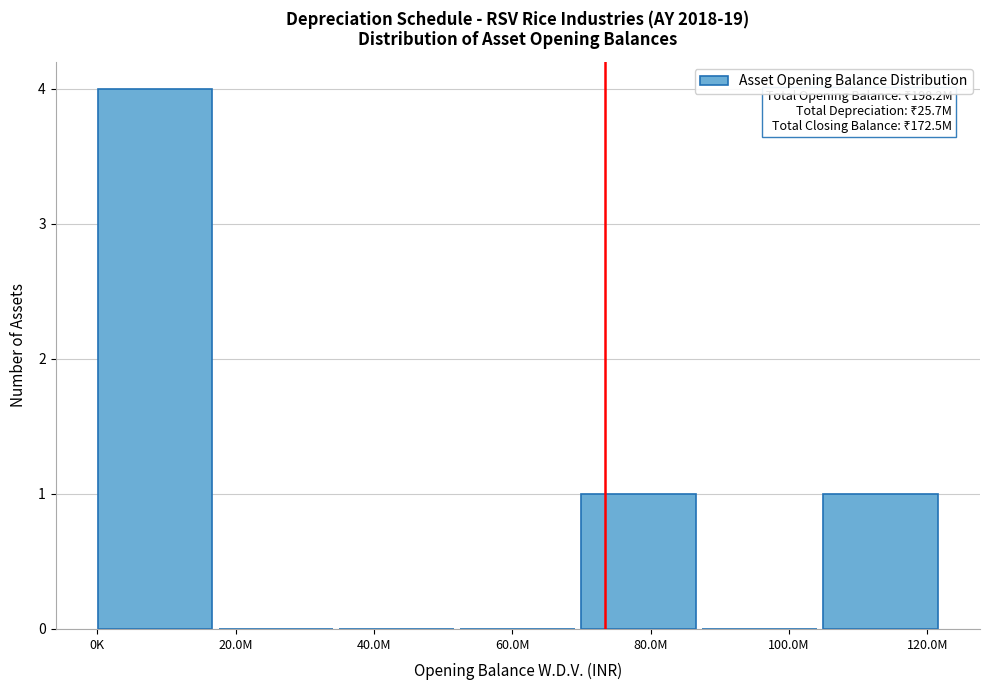

Reading right to left, transcribe all the data shown in this chart.

120.0M=1	100.0M=0	80.0M=1	60.0M=0	40.0M=0	20.0M=0	0K=4